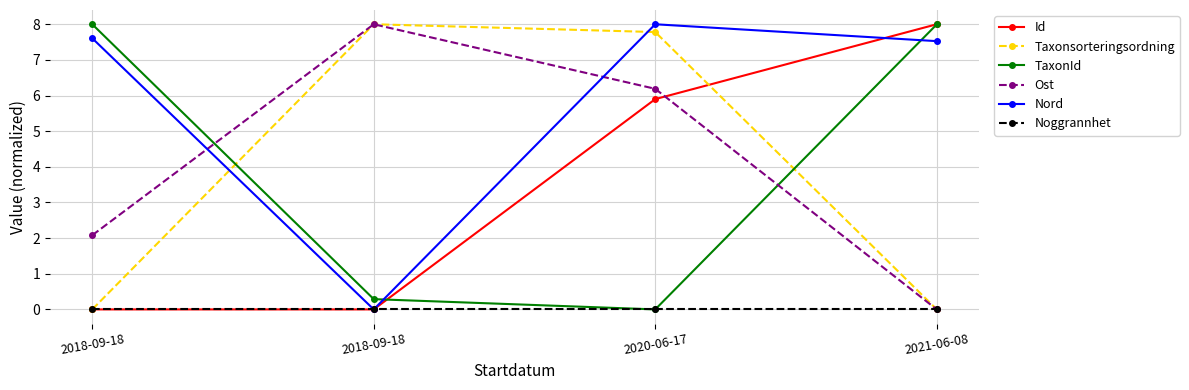

What is the total value across all series at 2020-06-17?

27.9